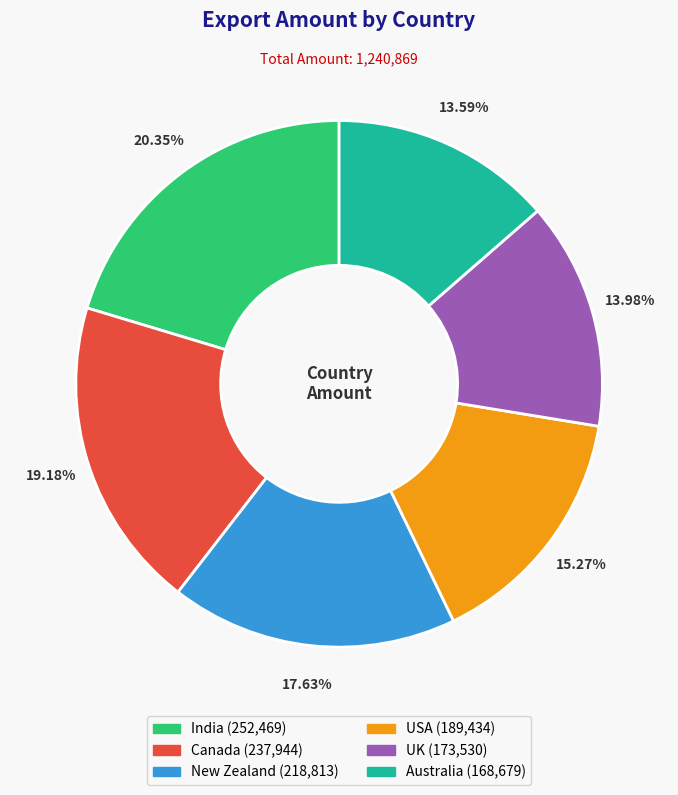

How many segments does this pie chart have?

6